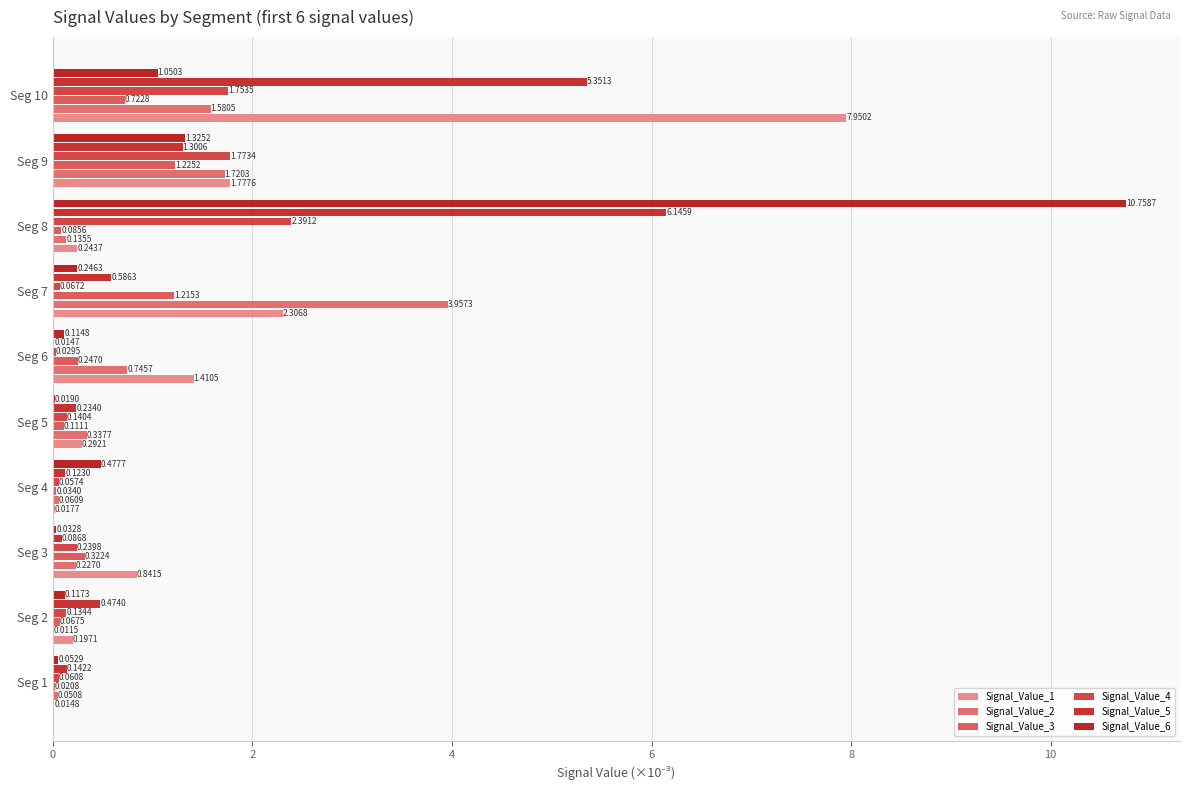

At how many categories does at least one series exceed 10?

1